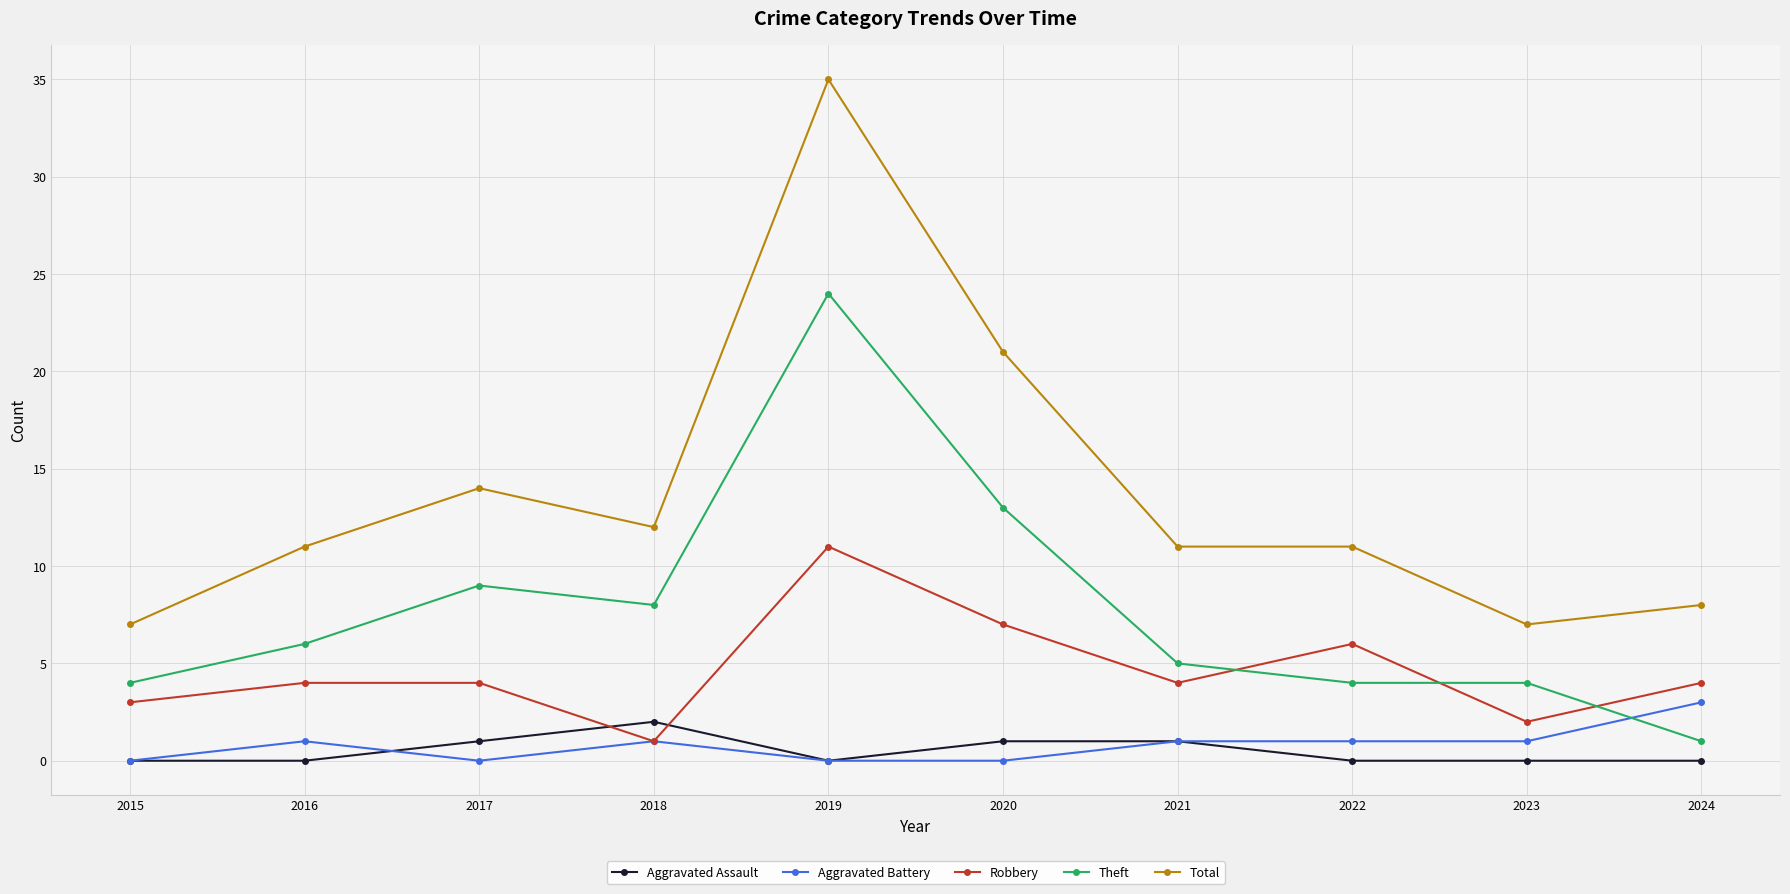

True or false: Theft has a value of 19 at 2020.

False